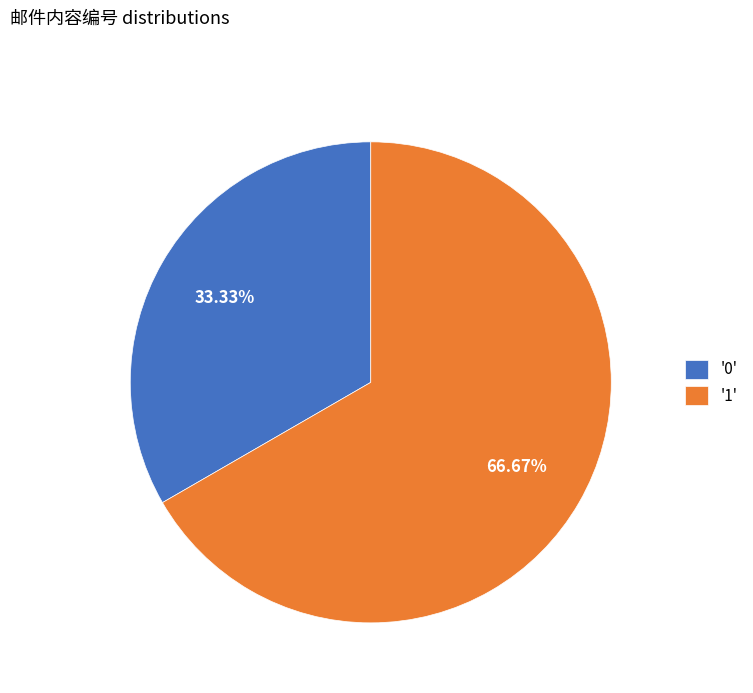

Rank the categories by value from highest to lowest.

'1', '0'